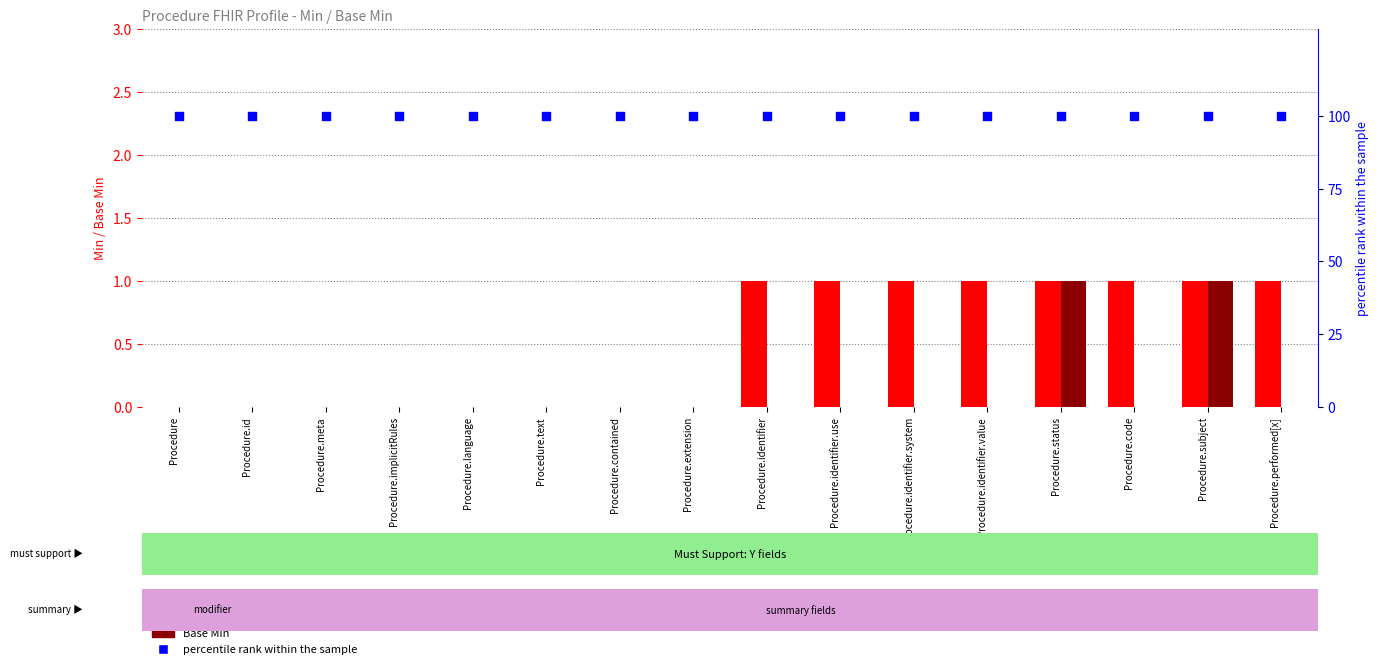

Which series has the widest spread of Y values?

Min